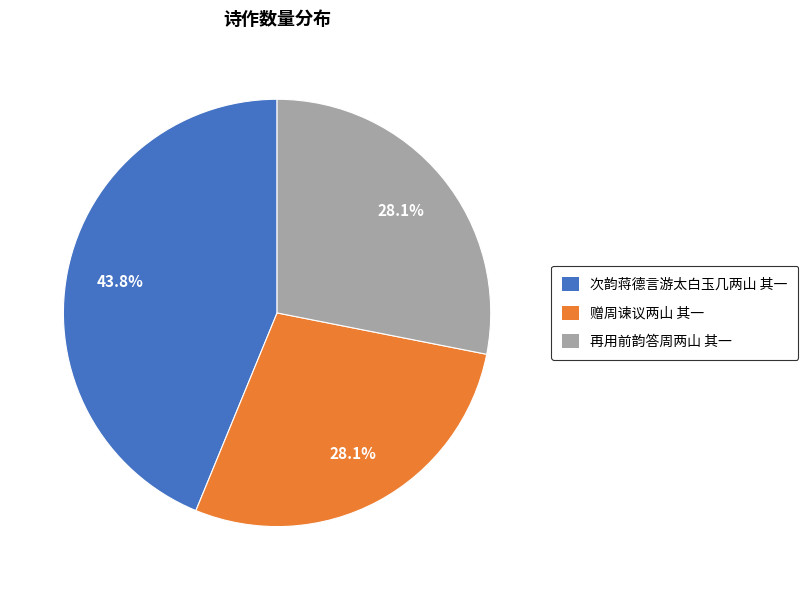

To the nearest percent, what portion does 赠周谏议两山 其一 represent?

28%